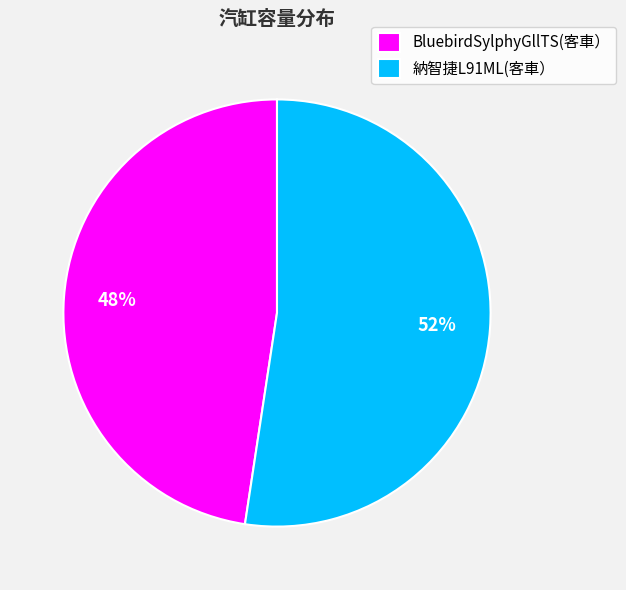

To the nearest percent, what percentage of the pie is BluebirdSylphyGllTS(客車）?

48%